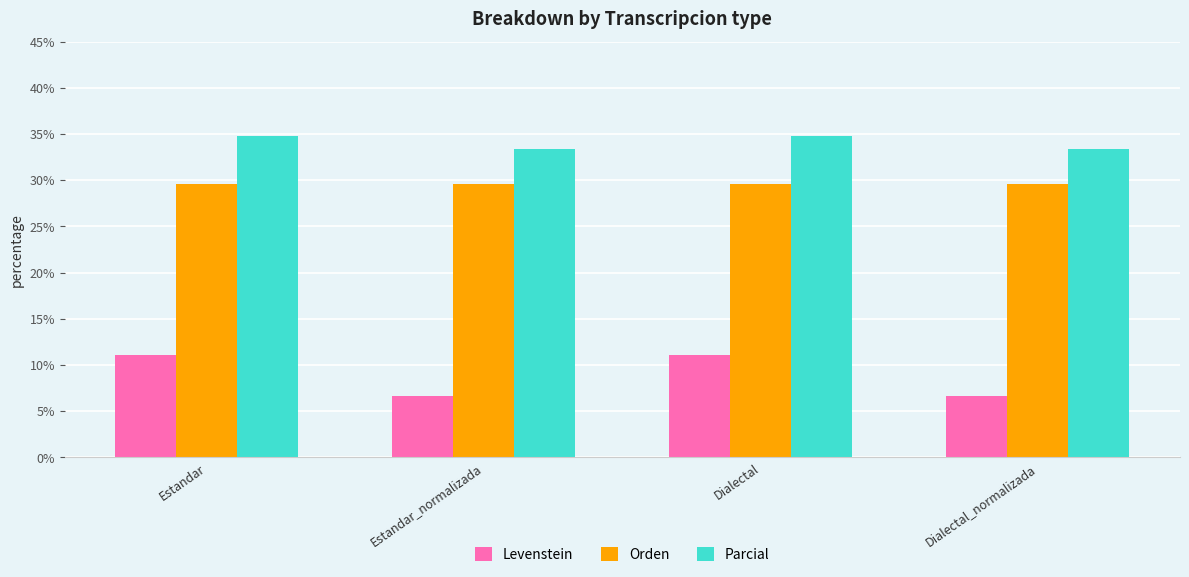

What is the maximum value shown in the chart?

34.8